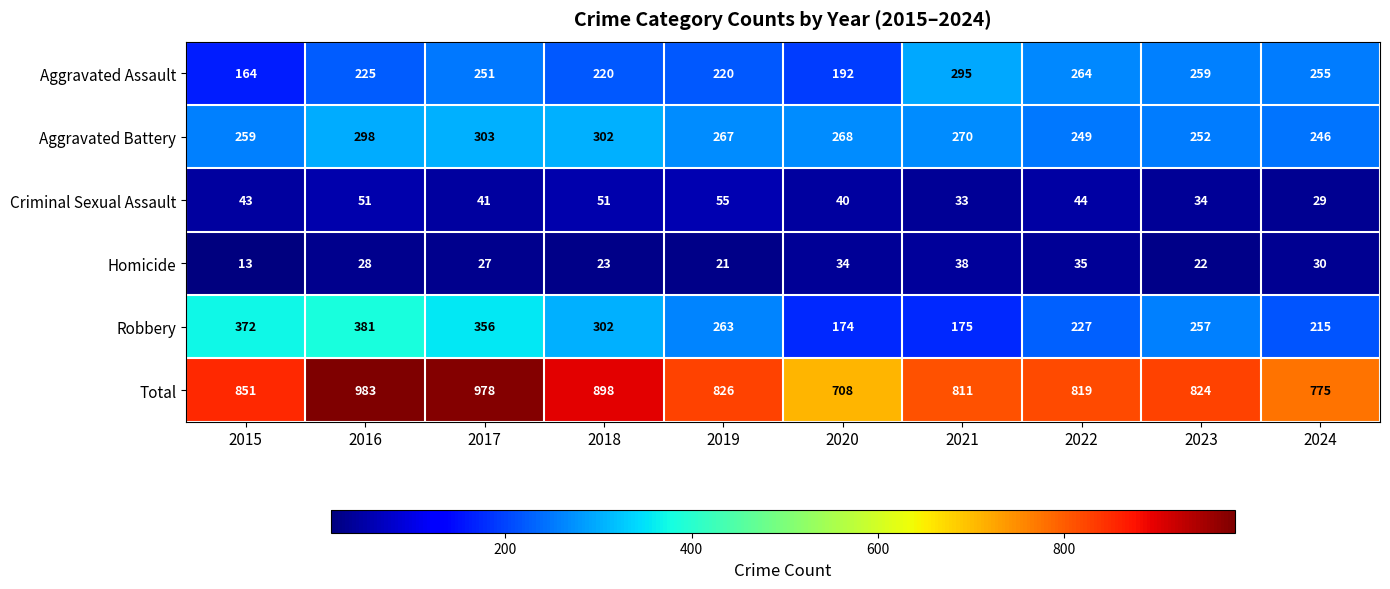

At how many categories does at least one series exceed 848?

4